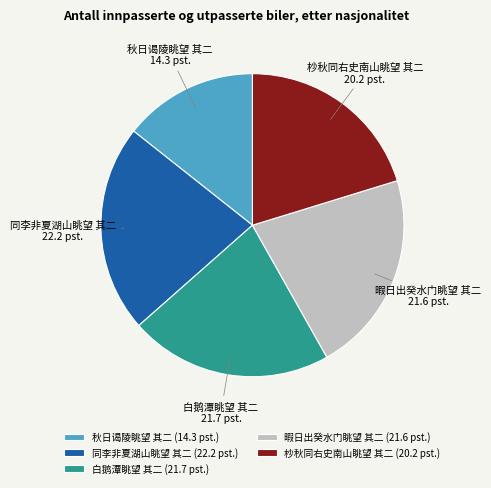

Is there a majority slice in this chart?

No